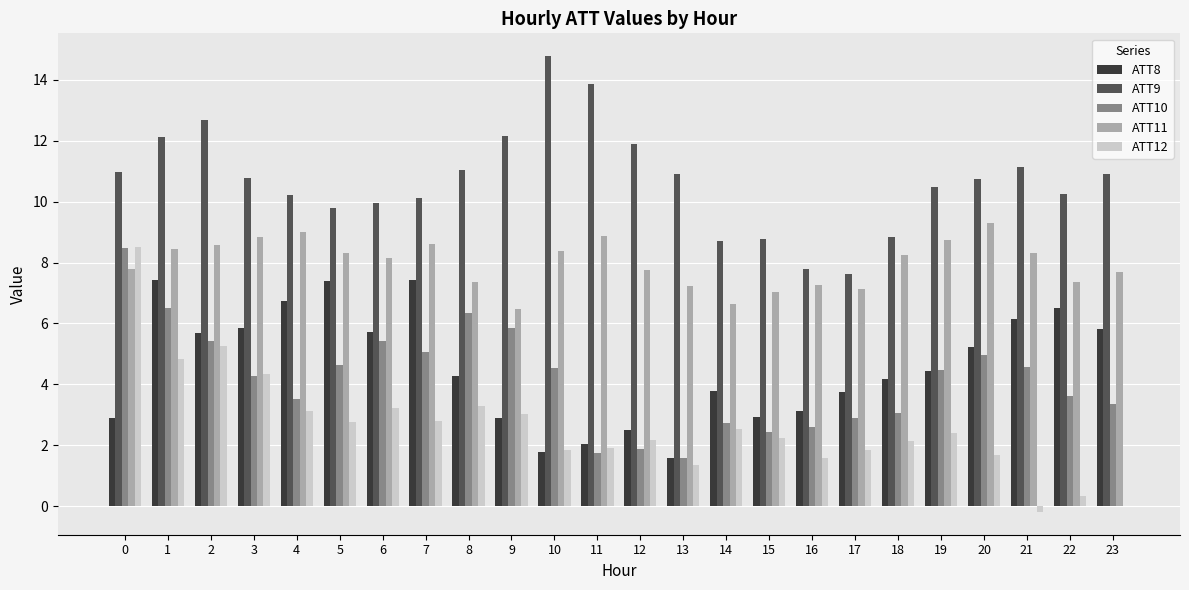

Is it true that ATT9 equals 10.7 at 20?

True